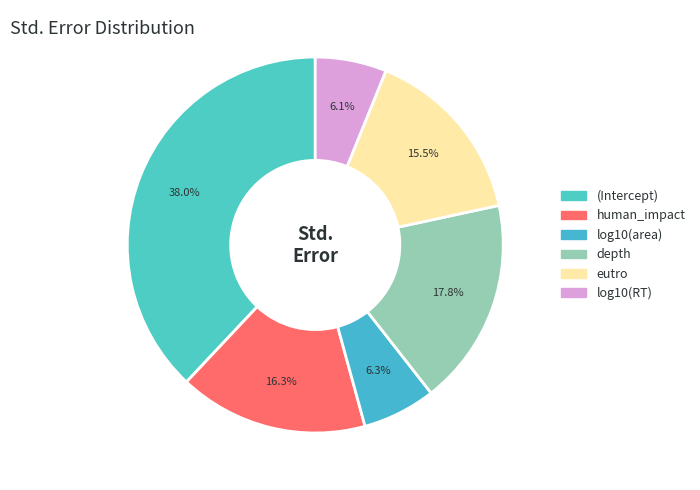

Which slice is the smallest?

log10(RT)